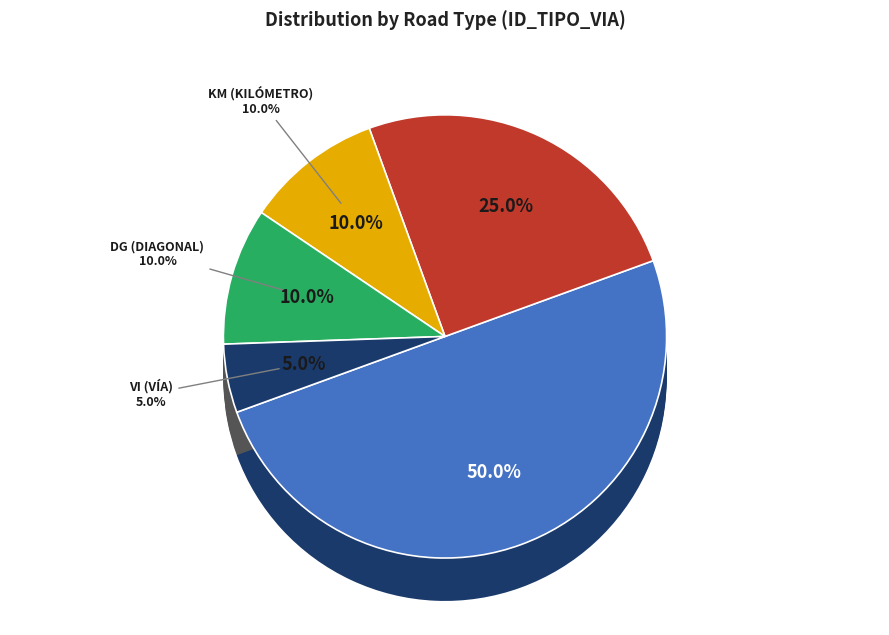

The KM slice represents 4% of the pie. True or false?

False